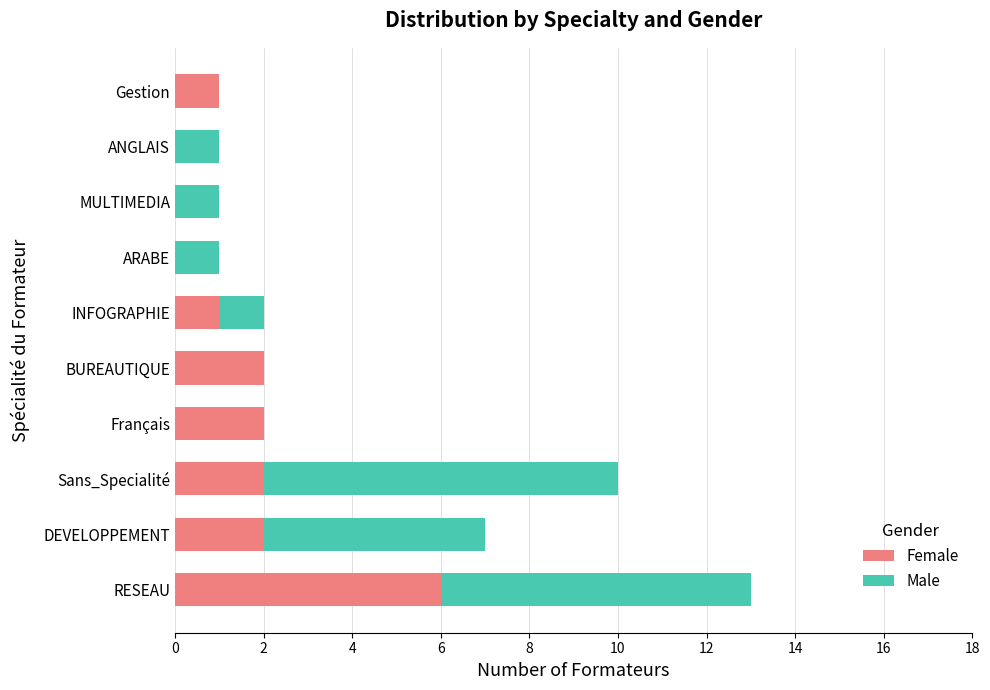

The value of Female at DEVELOPPEMENT is 2. True or false?

True